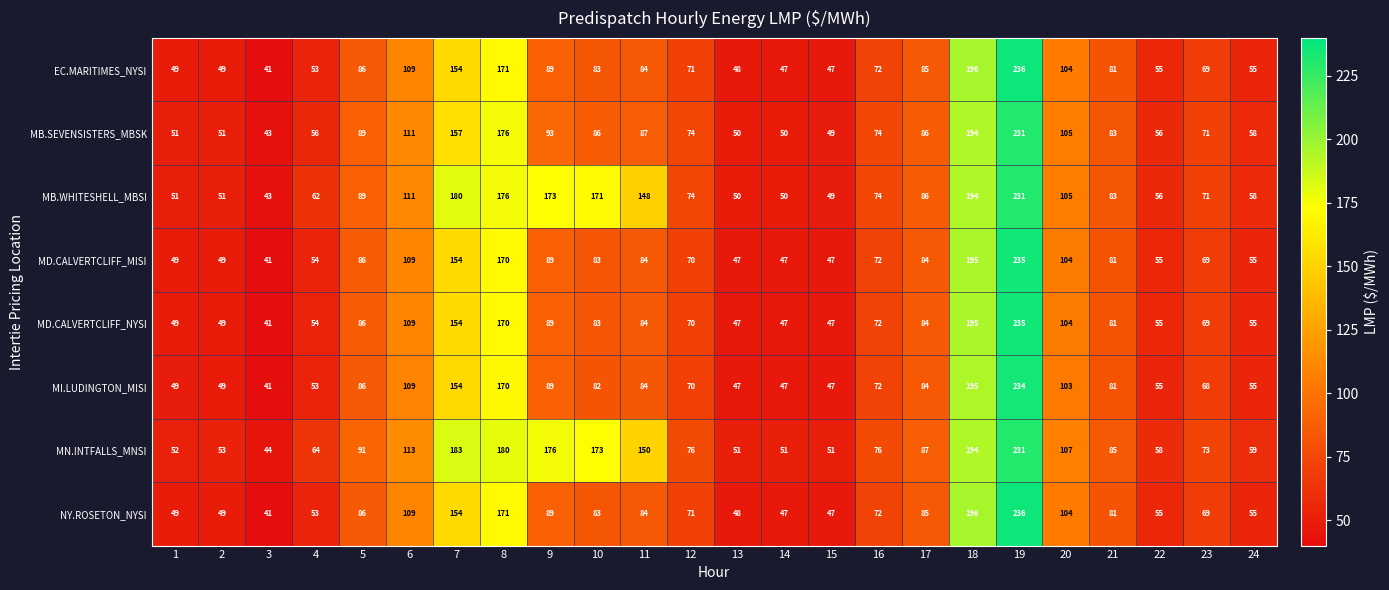

What is the difference between the MB.SEVENSISTERS_MBSK values at 6 and 8?

65